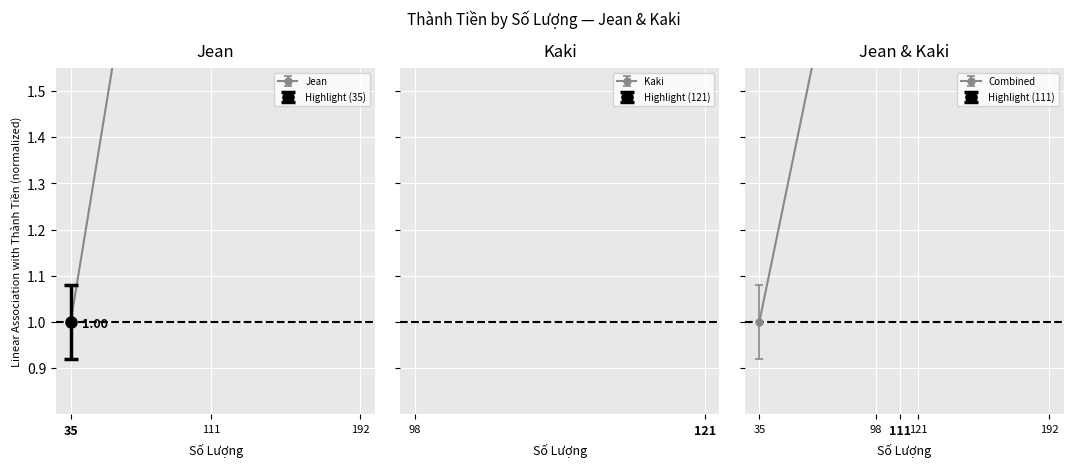

Where does the data first go above 2?

111